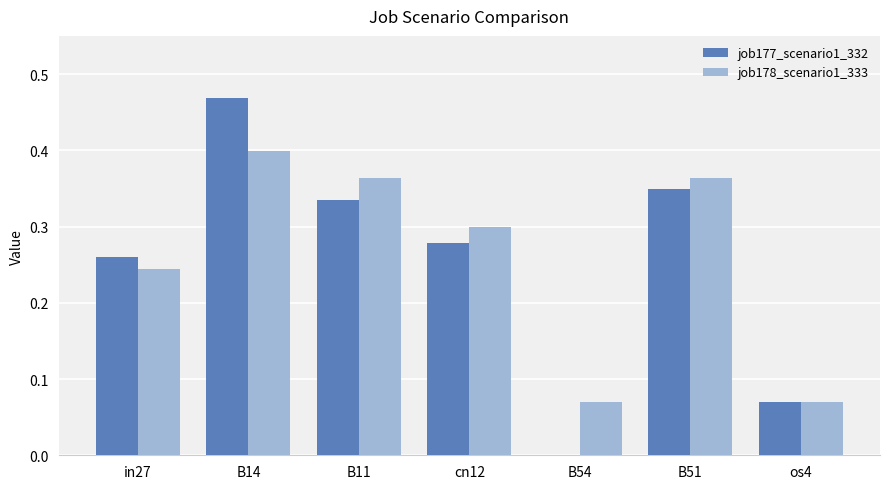

Which series changed the most between B14 and cn12?

job177_scenario1_332